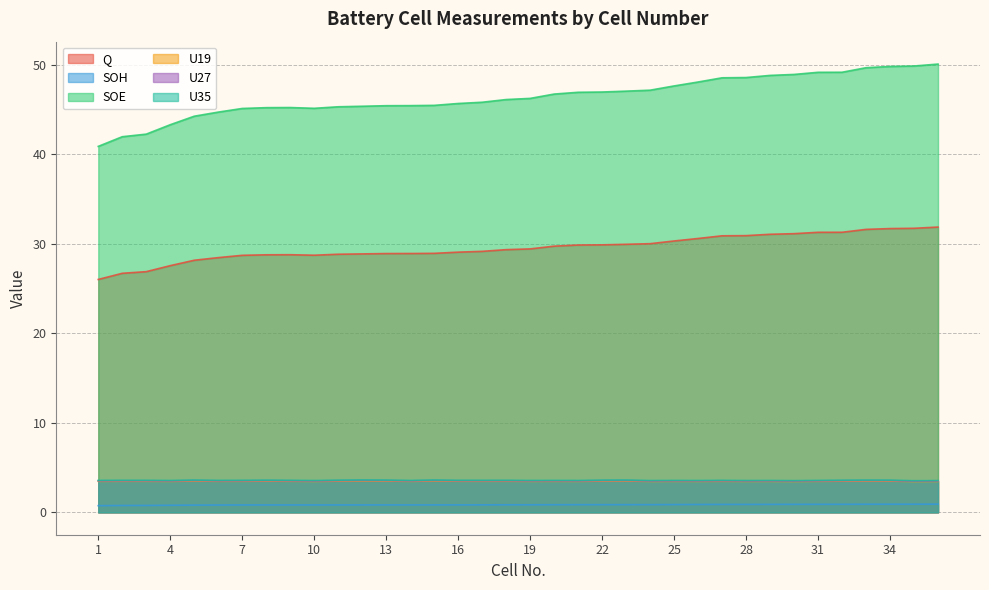

True or false: SOE and SOH intersect in this chart.

False